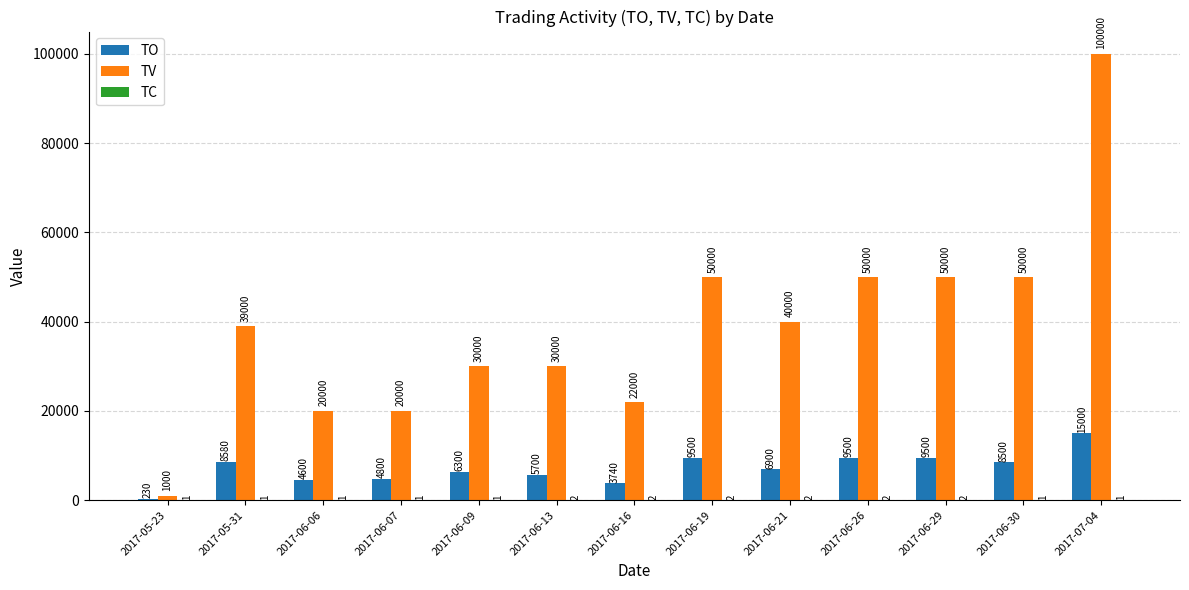

What is the greatest value displayed?

100000